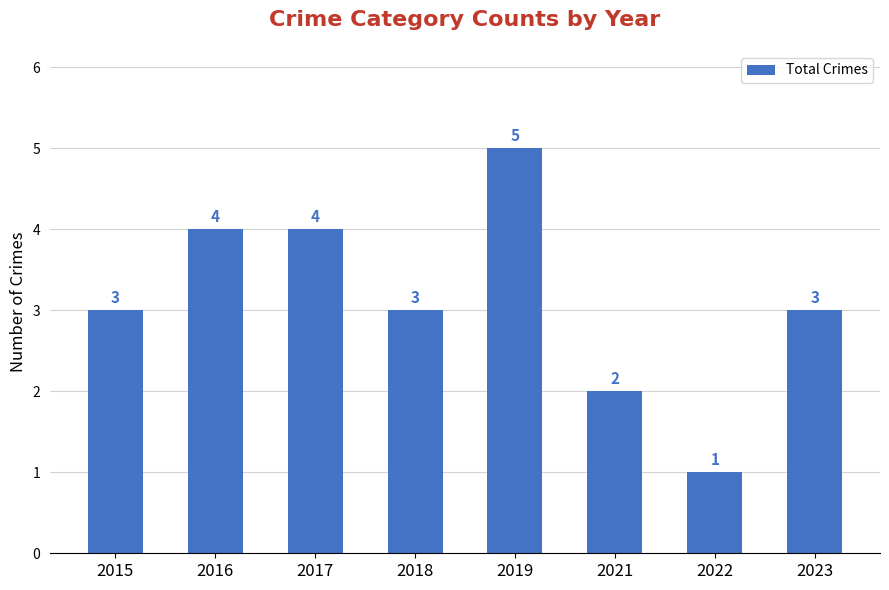

The chart shows a value of 1 at 2022. True or false?

True